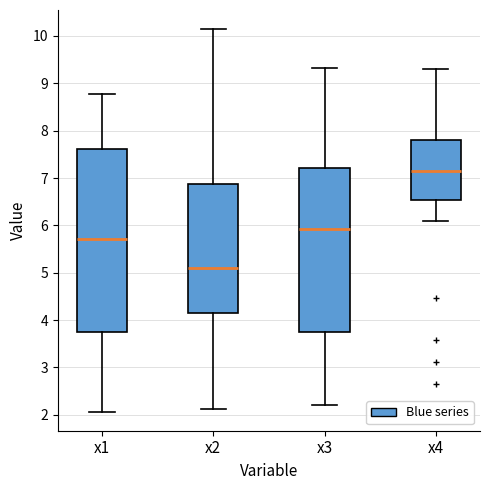

Reading left to right, transcribe this box plot: for each box, give where its median line is, the range the box spans, and where its two whiskers end, as read against the y-axis. The values are not printed on the chart, so give them approximately, as read against the axis.

x1: median 5.7, box 3.8 to 7.6, whiskers 2.1 to 8.8
x2: median 5.1, box 4.1 to 6.9, whiskers 2.1 to 10.1
x3: median 5.9, box 3.8 to 7.2, whiskers 2.2 to 9.3
x4: median 7.1, box 6.5 to 7.8, whiskers 6.1 to 9.3